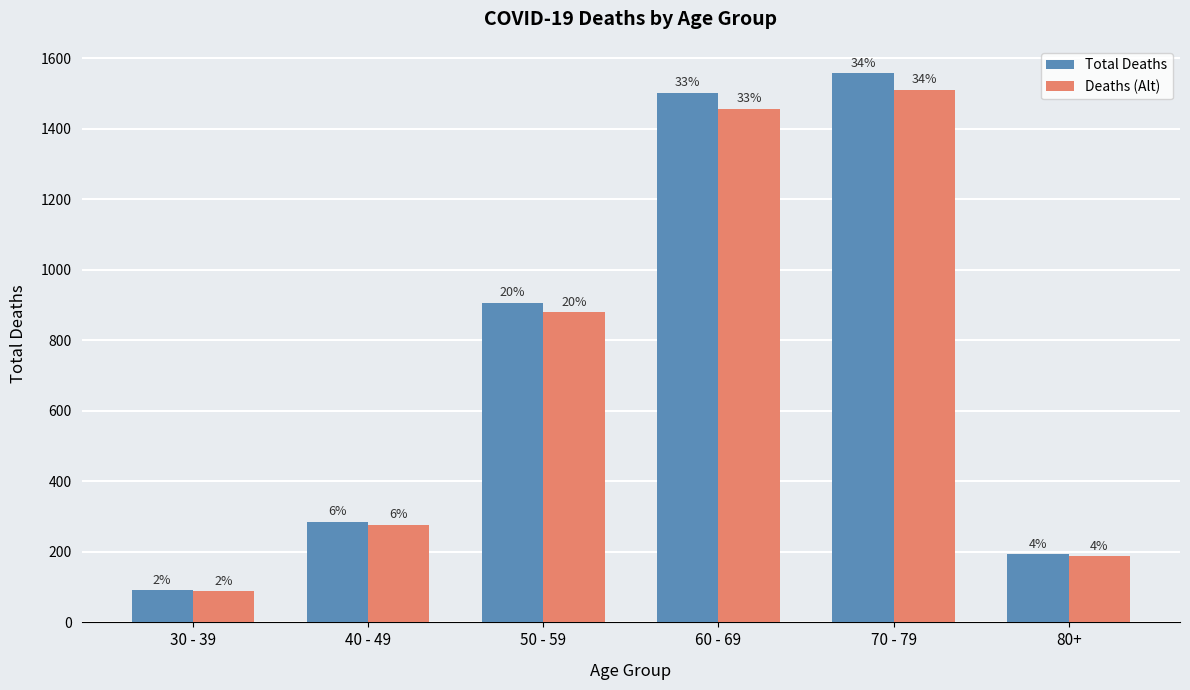

Is the value of Deaths (Alt) at 50 - 59 greater than the value of Total Deaths at 50 - 59?

No